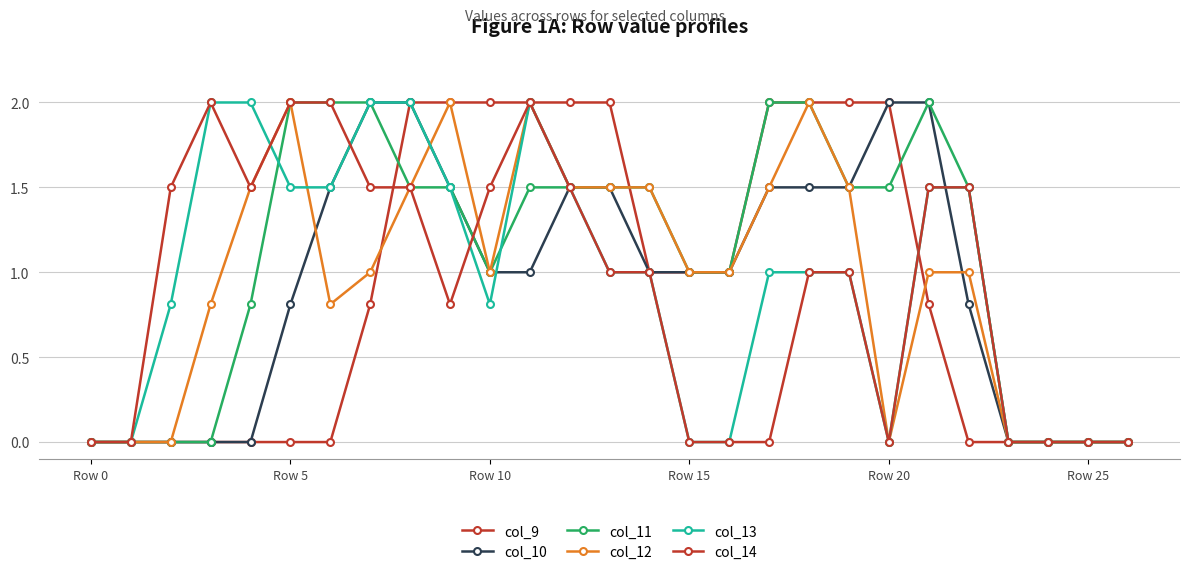

Does the chart have visible grid lines?

Yes